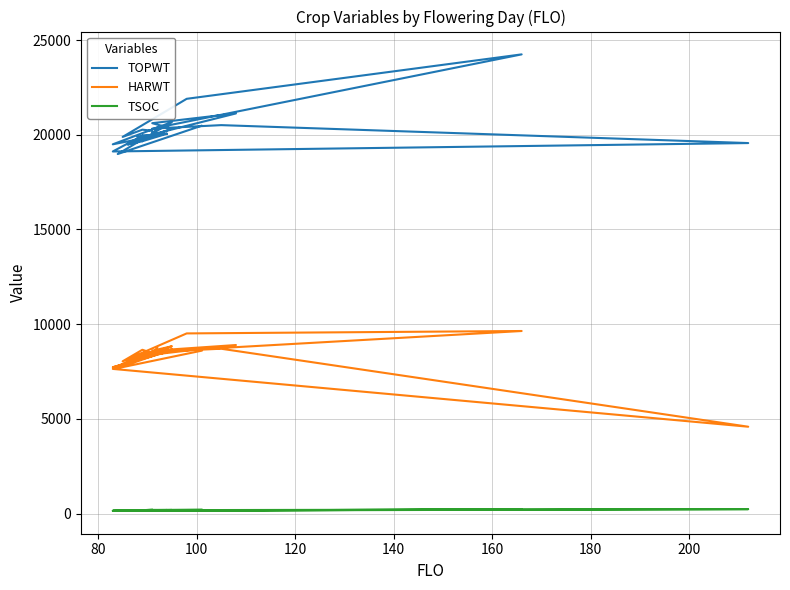

The HARWT series shows 4684 at 140. True or false?

False